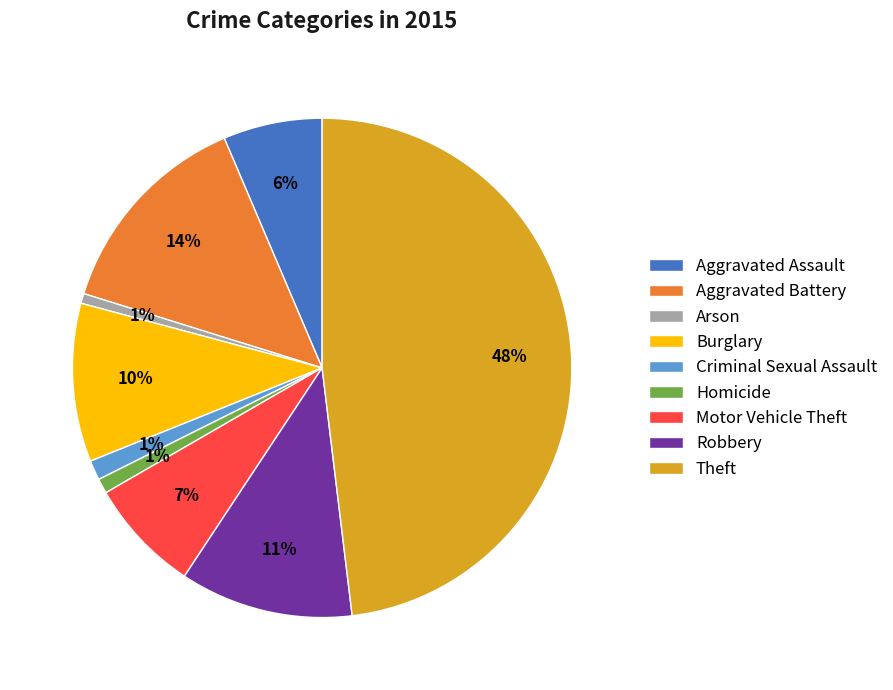

What is the largest slice in the pie chart?

Theft